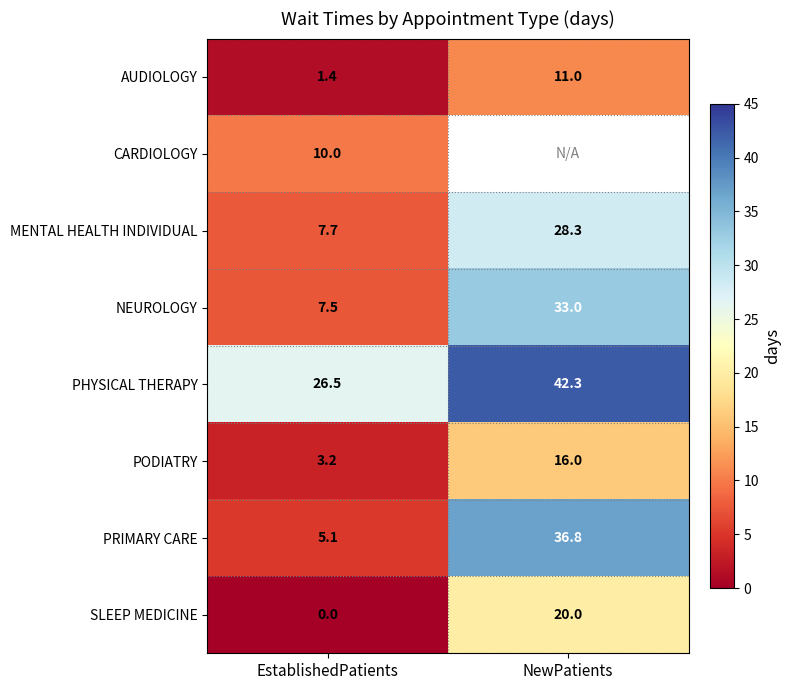

What is the highest value of the PRIMARY CARE series?

36.8